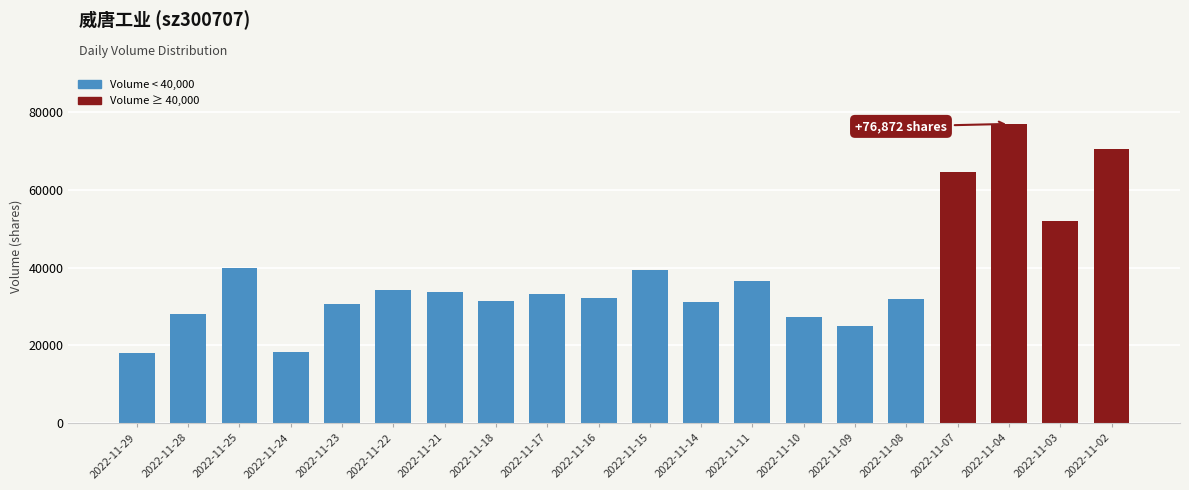

What is the value of the 19th bar from the left?

51961